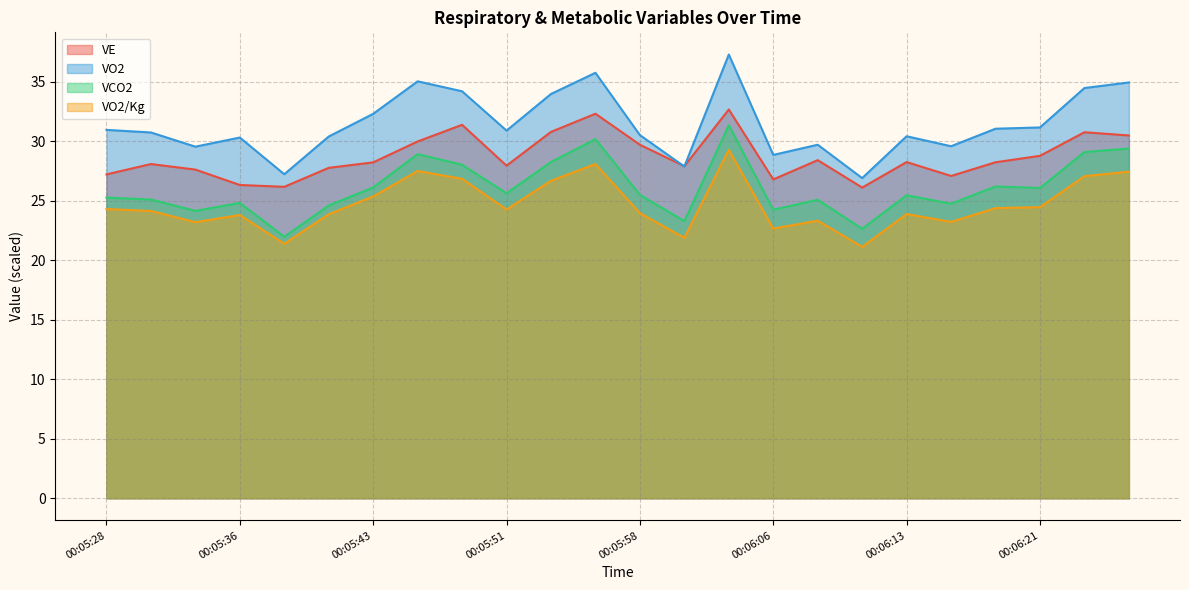

True or false: VO2/Kg and VO2 cross at least once.

False